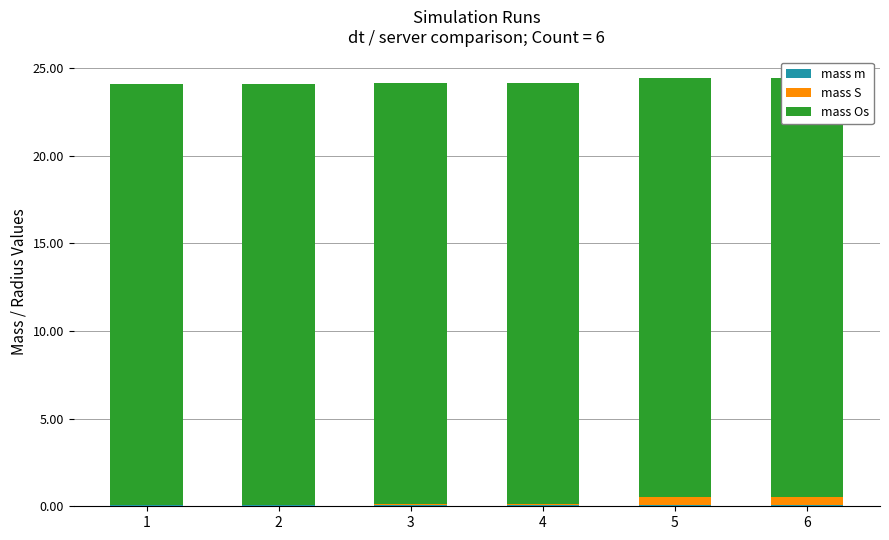

Reading right to left, what are all the values shown in this chart?

mass m: 0.1	0.1	0.1	0.1	0.1	0.1
mass S: 0.5	0.5	0.1	0.1	0.1	0.1
mass Os: 23.9	23.9	24.0	24.0	24.0	24.0